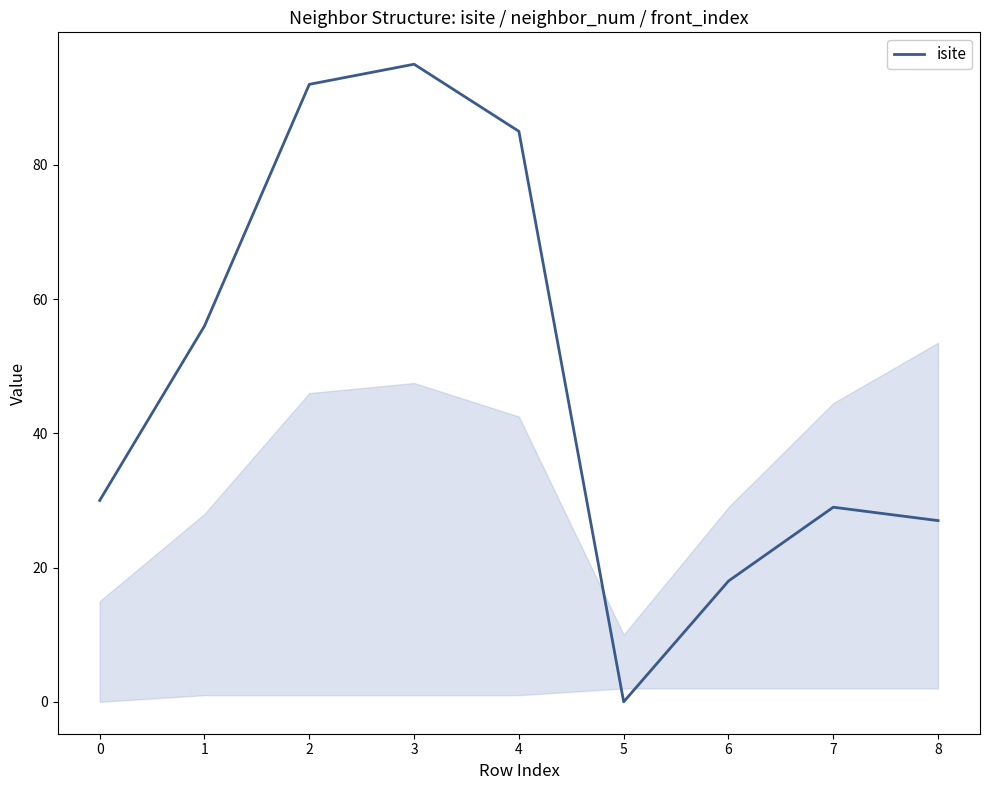

Does the chart display data point markers on the line(s)?

No